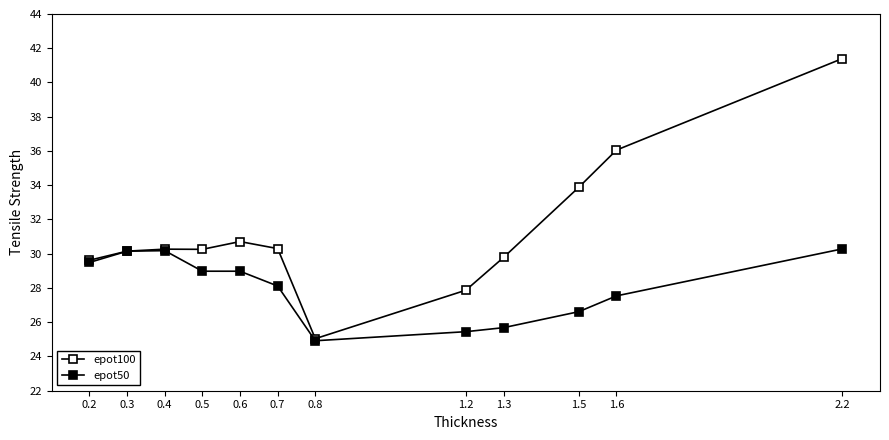

Reading left to right, extract all data points from this chart.

epot100: 0.2=29.6	0.3=30.2	0.4=30.3	0.5=30.3	0.6=30.7	0.7=30.3	0.8=25.0	1.2=27.9	1.3=29.8	1.5=33.9	1.6=36.1	2.2=41.4
epot50: 0.2=29.5	0.3=30.1	0.4=30.2	0.5=29.0	0.6=29.0	0.7=28.1	0.8=24.9	1.2=25.4	1.3=25.7	1.5=26.6	1.6=27.5	2.2=30.3